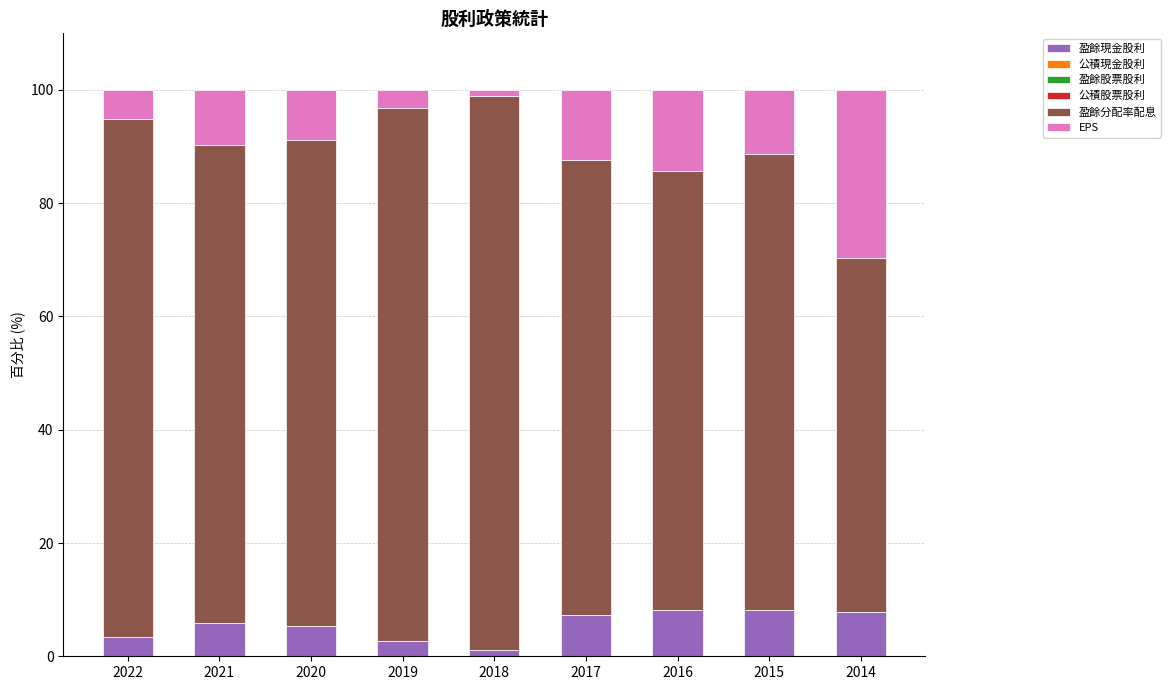

What is the total value across all series at 2022?

100.0